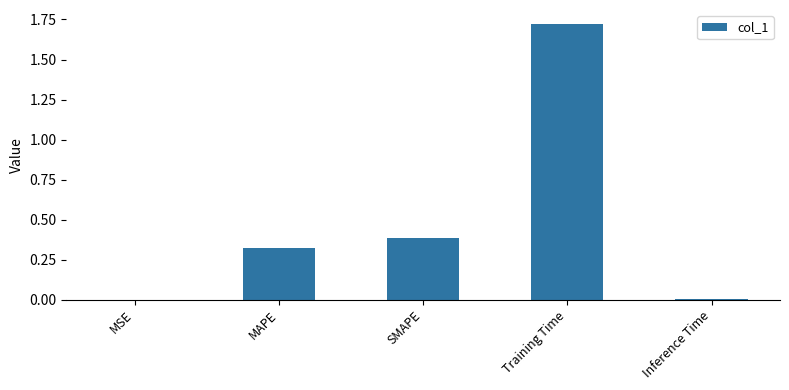

Which label corresponds to the largest value in the chart?

Training Time